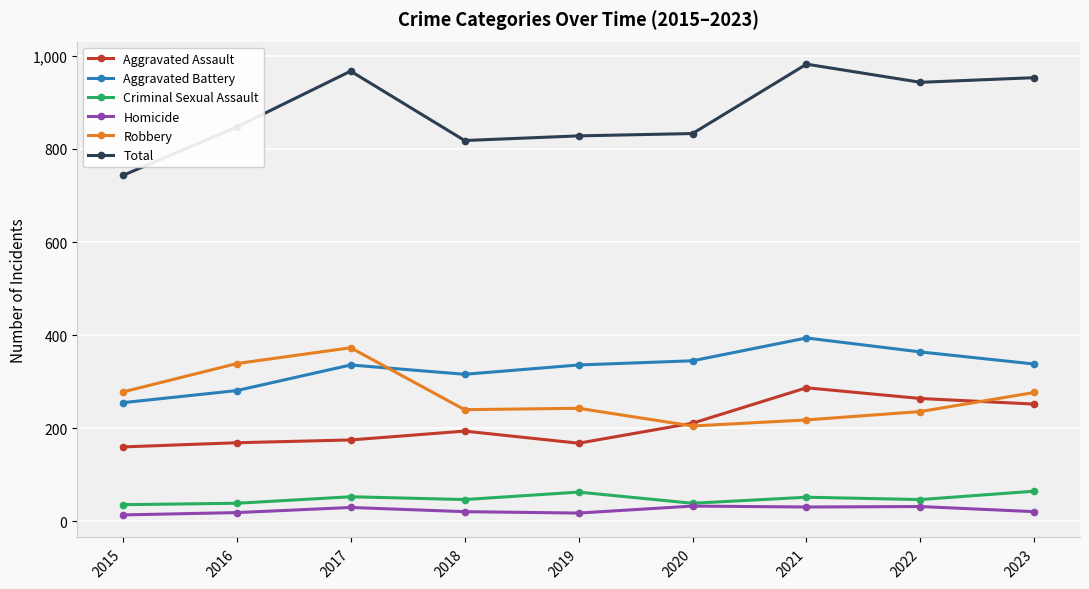

Which series changed the most between 2017 and 2021?

Robbery